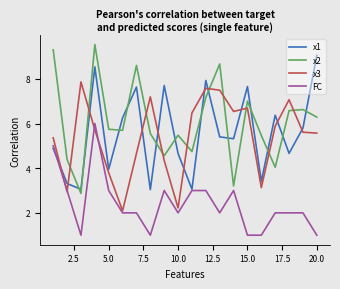

Which series has the widest spread of values?

x2